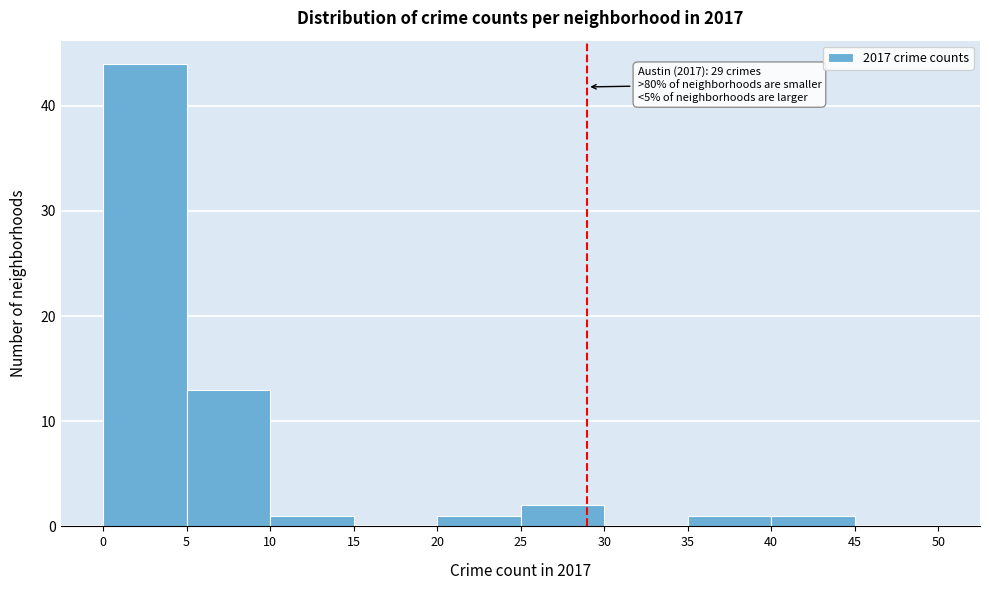

Which range on the x-axis has the tallest bar?

0 to 5